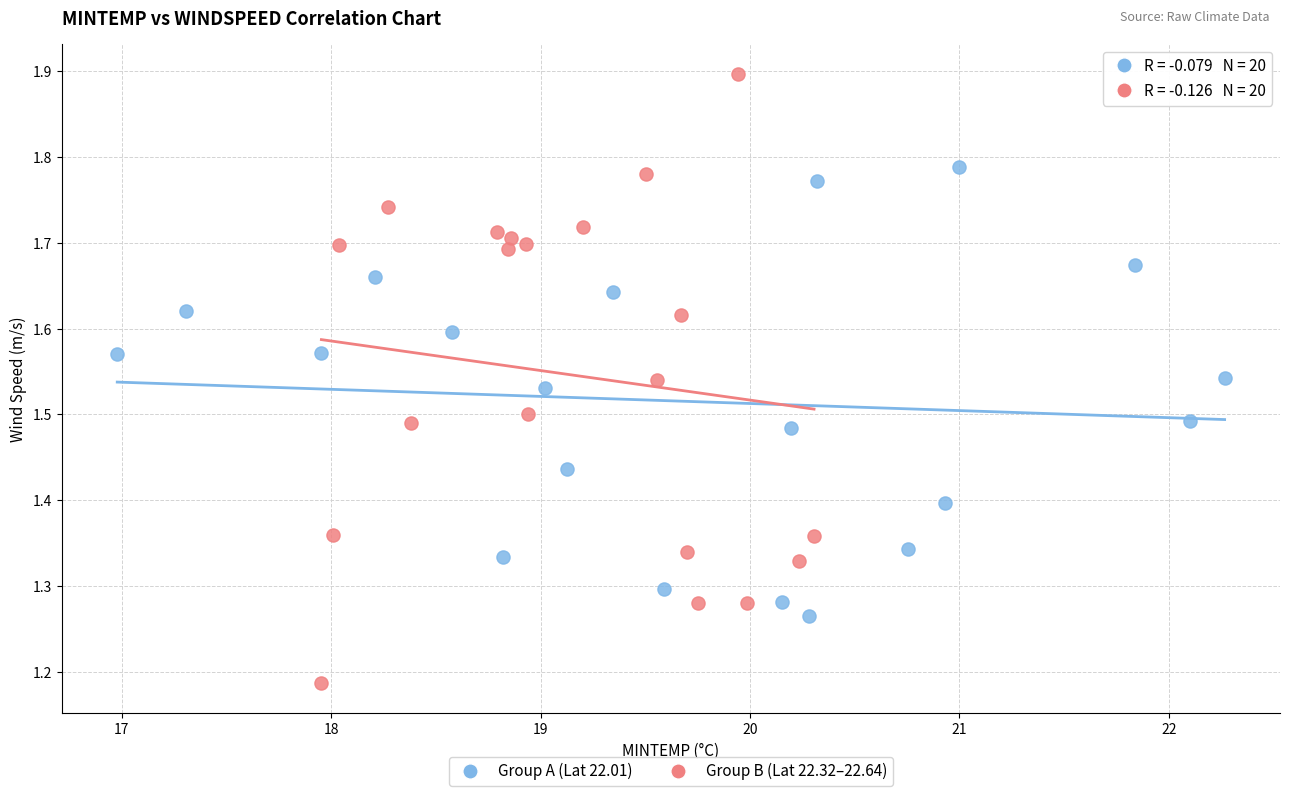

Which series contains the lowest Y value?

Group B (Lat 22.32–22.64)